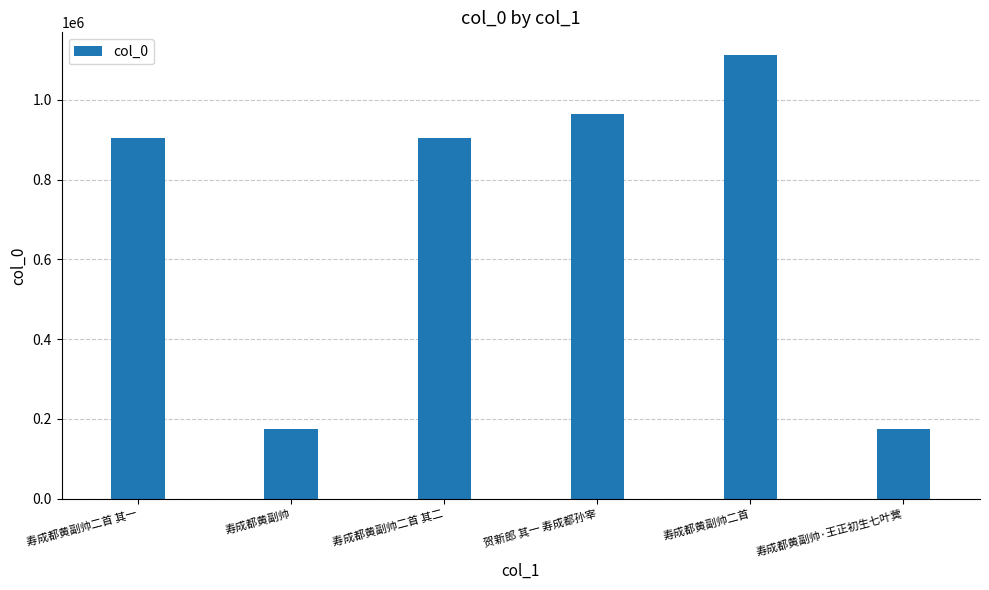

Is it true that the value at 寿成都黄副帅二首 其二 is 905003?

True